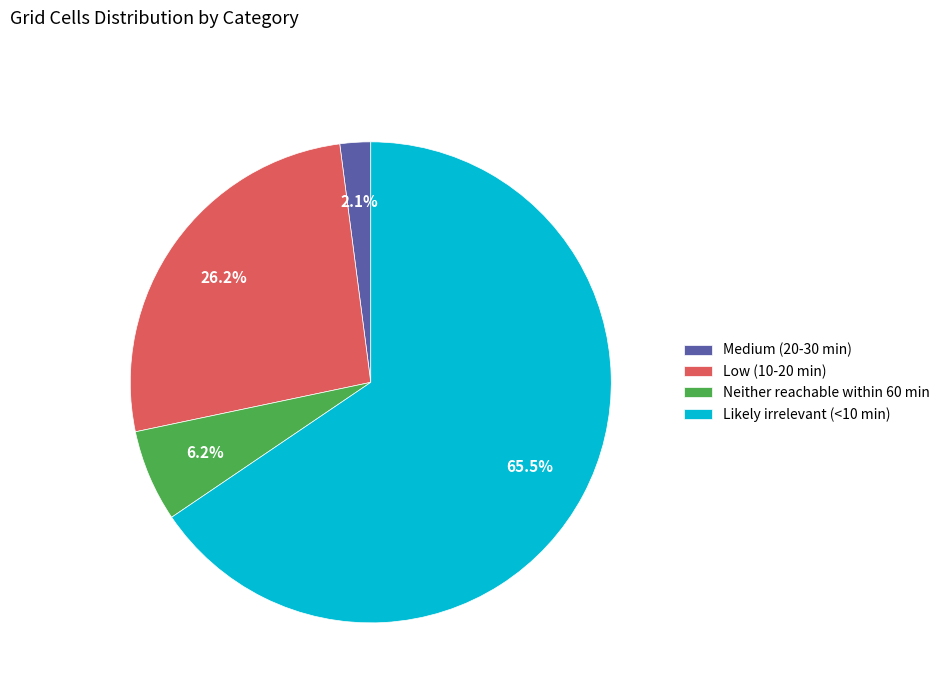

Between Neither reachable within 60 min and Low (10-20 min), which is larger?

Low (10-20 min)